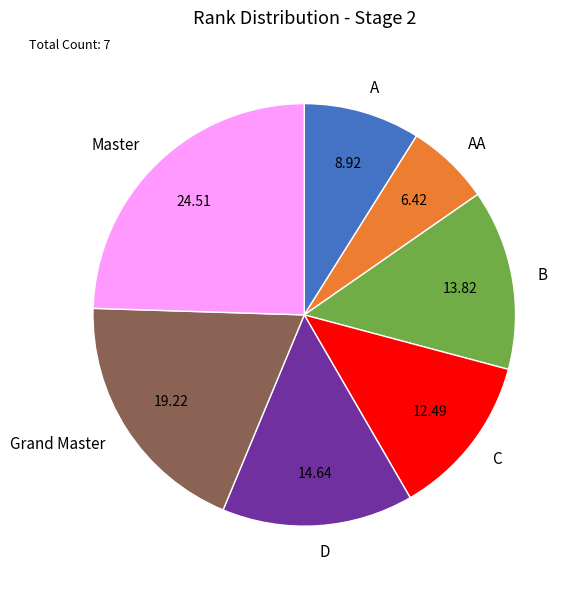

Count the number of slices in the pie.

7